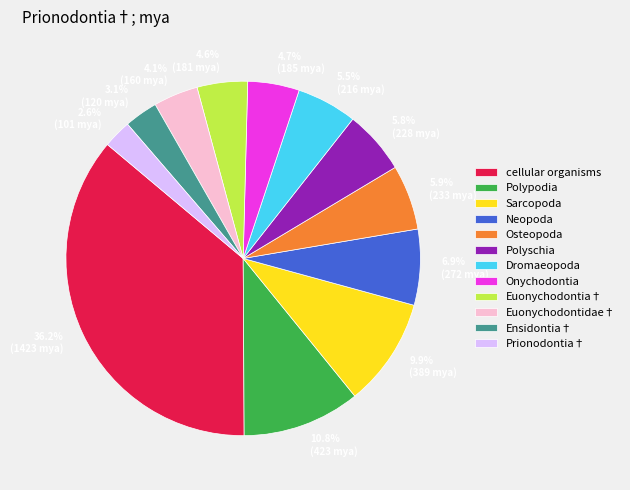

To the nearest percent, what portion does Sarcopoda represent?

10%